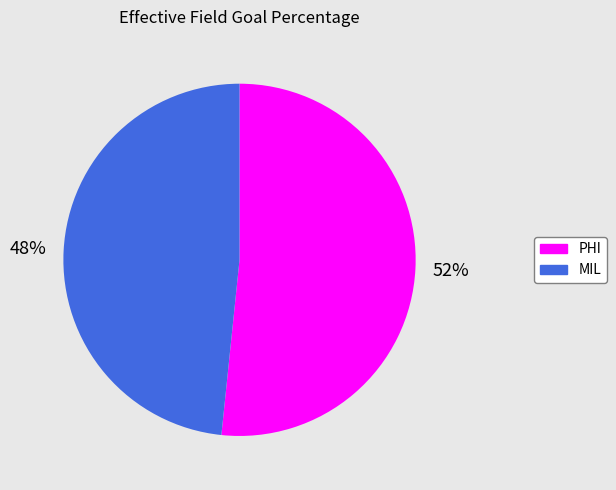

To the nearest percent, what is the combined percentage of MIL and PHI?

100%